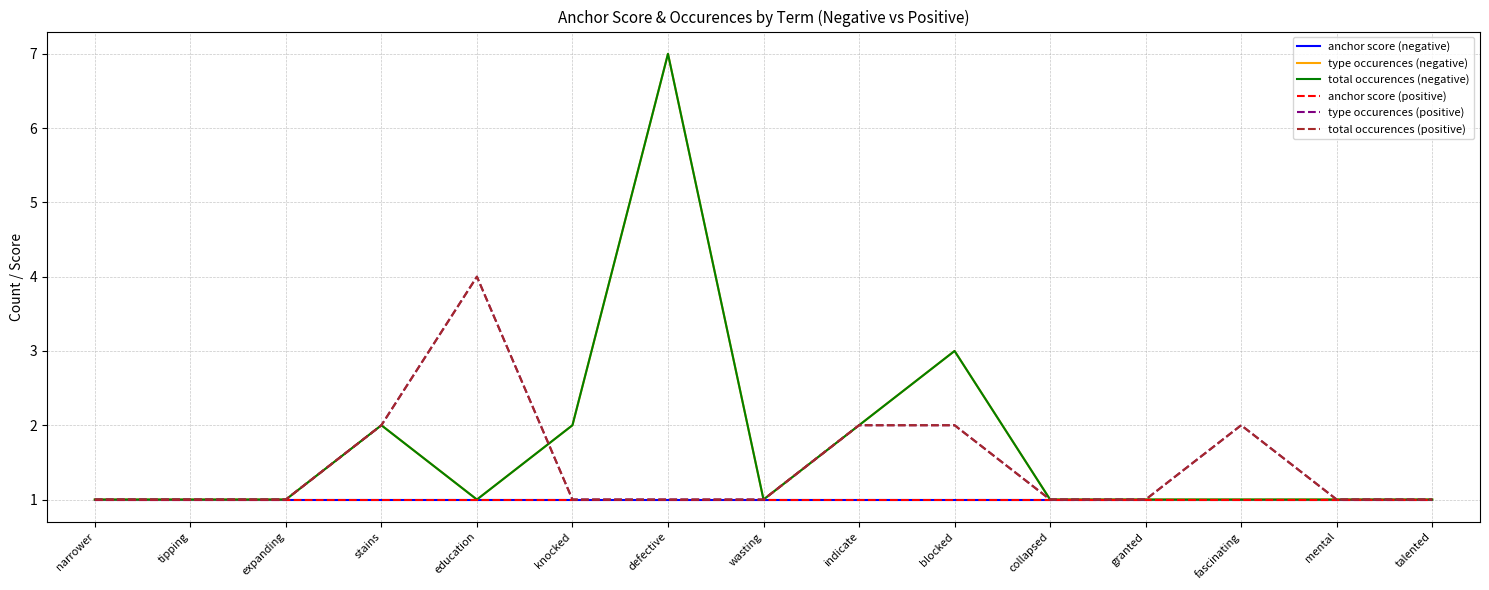

What is the label of the 11th point from the right?

education